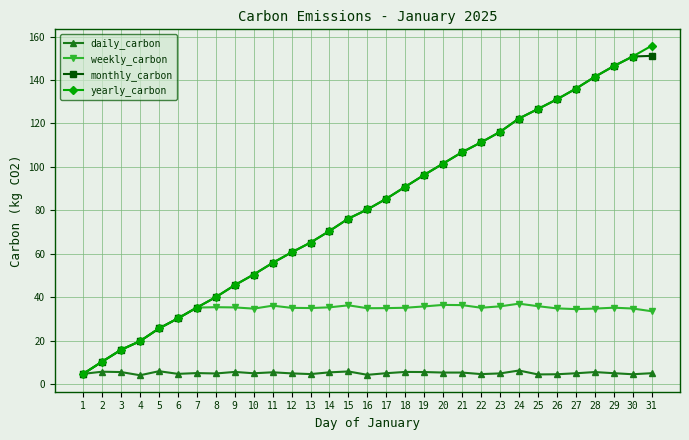

True or false: monthly_carbon has a value of 89.1 at 10.

False